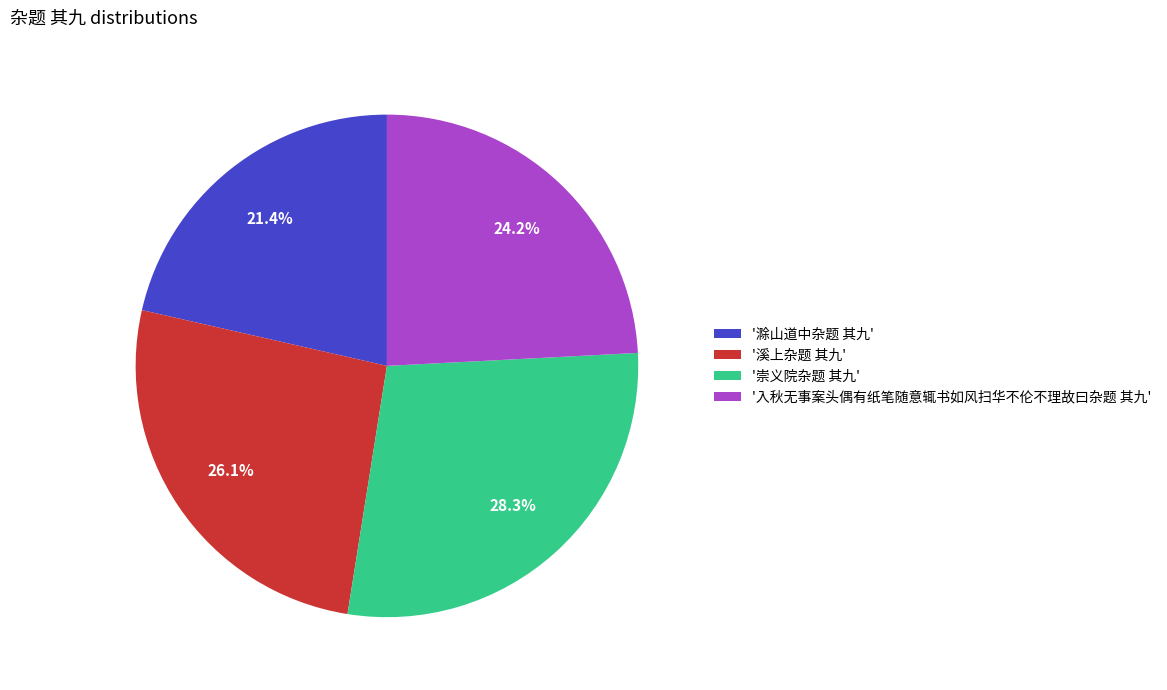

How much of the chart is everything except '溪上杂题 其九'?

73.9%